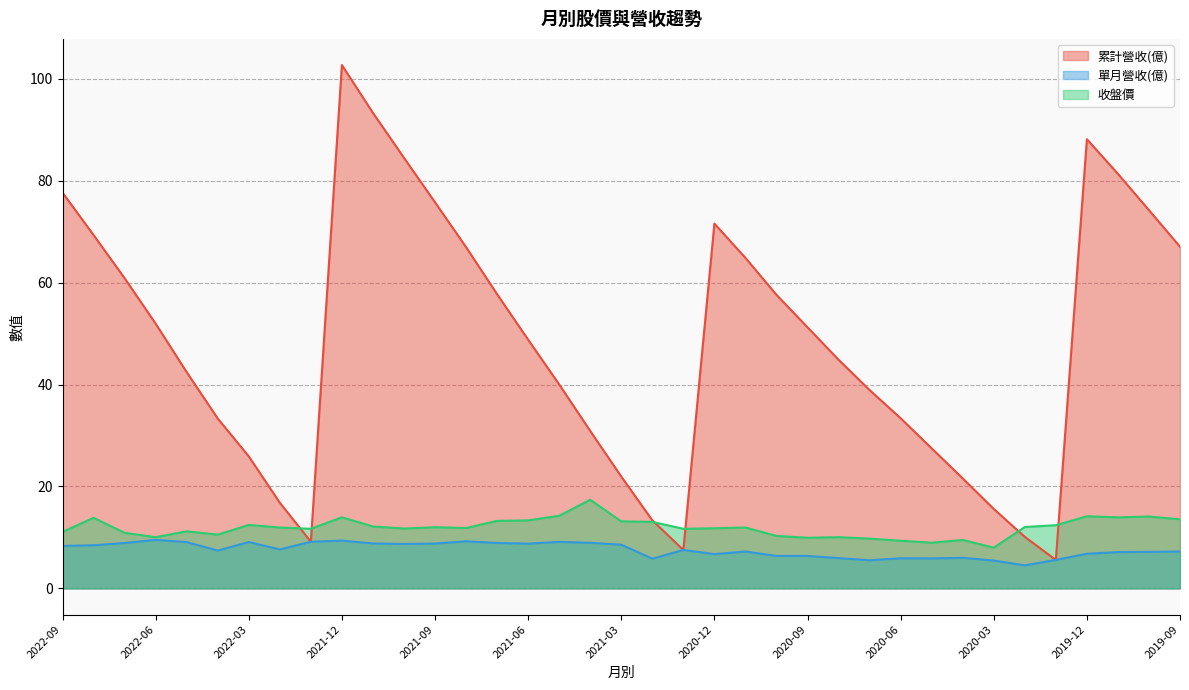

At how many categories does at least one series exceed 65?

12